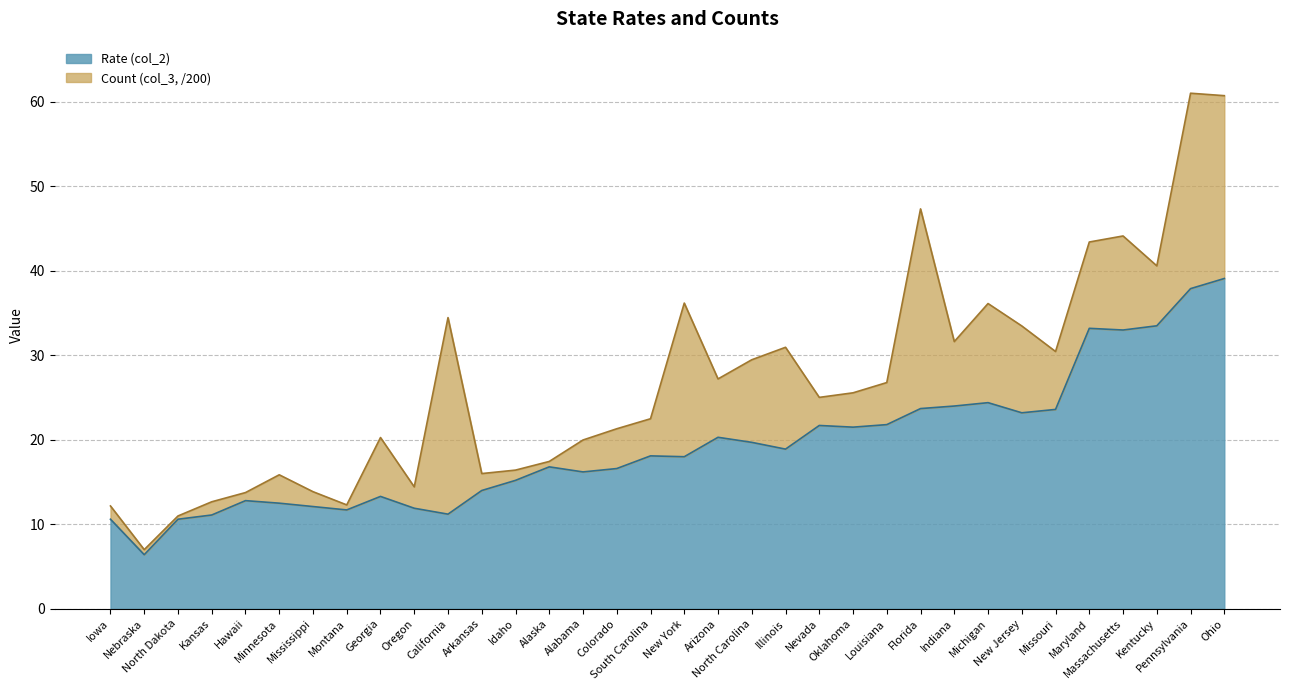

How many interior local peaks (higher than both neighbors) does the data have?

8